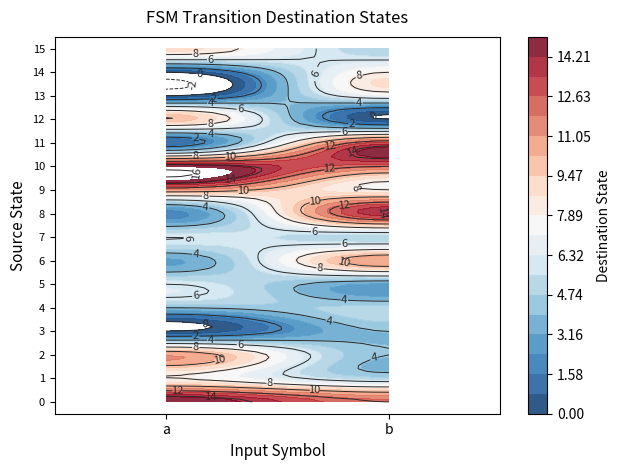

True or false: 12 has a value of 0 at 1.

True